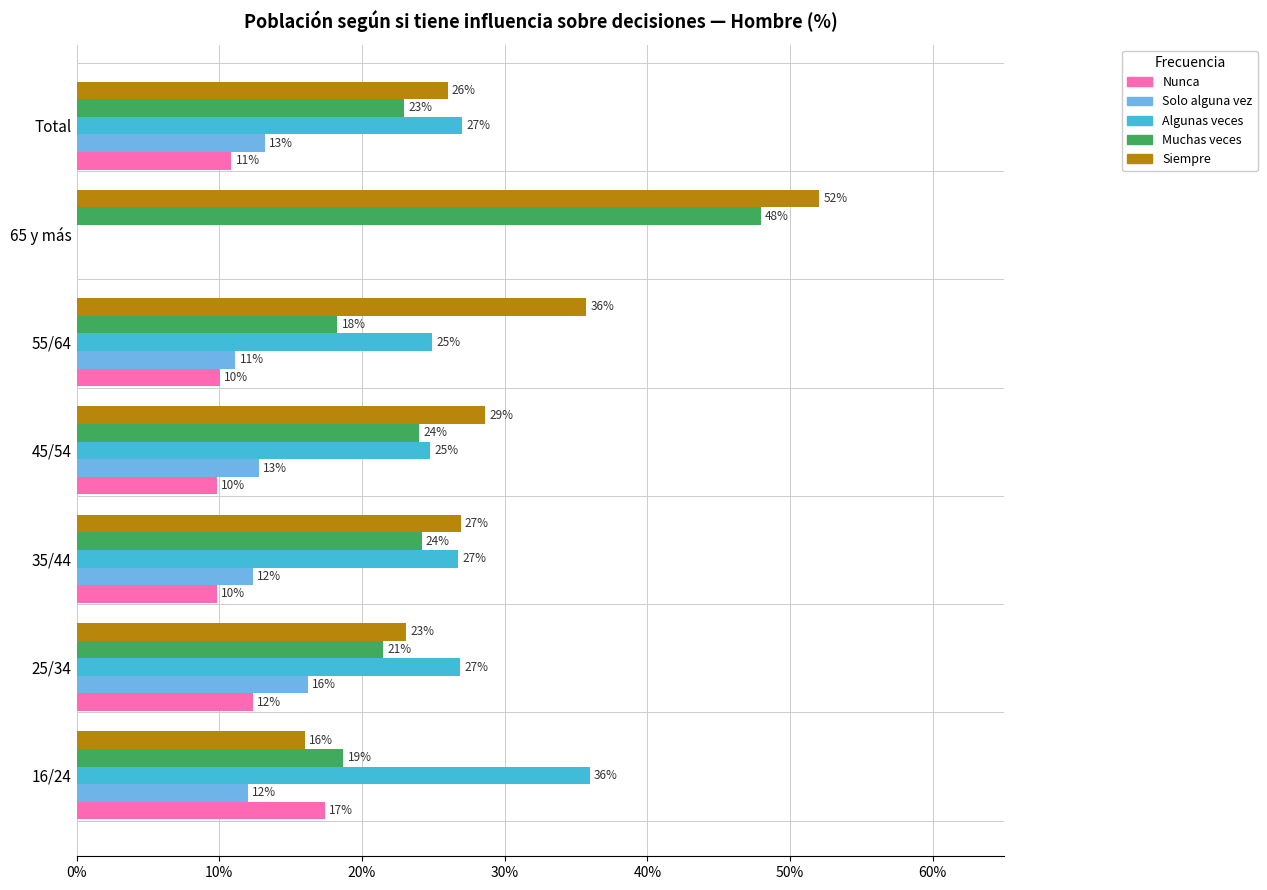

True or false: Muchas veces has a value of 16.1 at 35/44.

False